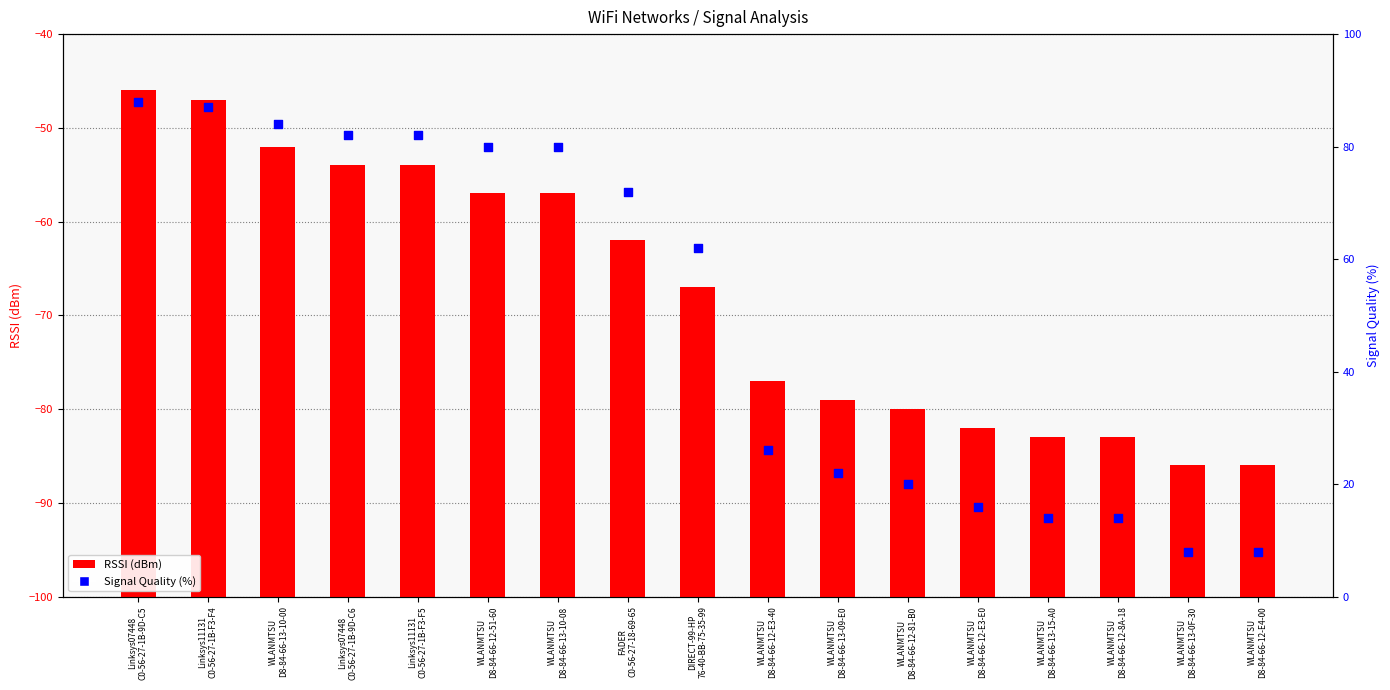

Which series has the largest total across all categories?

Signal Quality